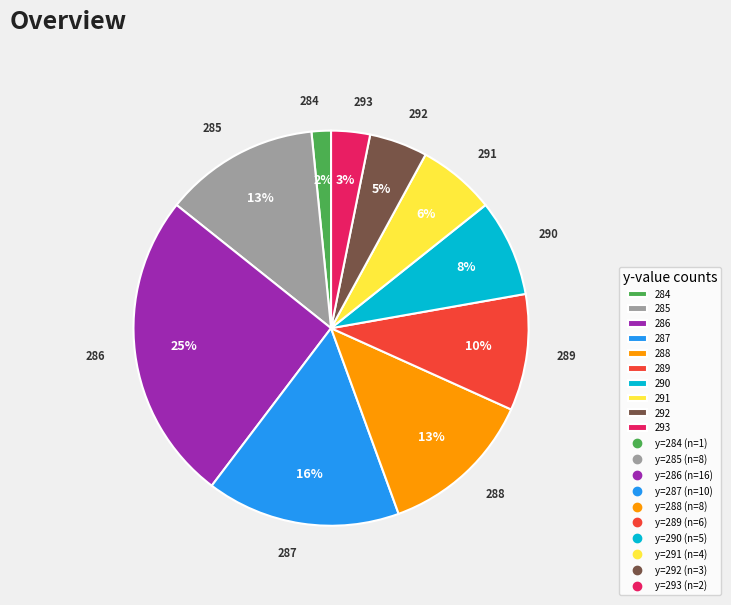

To the nearest percent, what percentage of the pie is 292?

5%